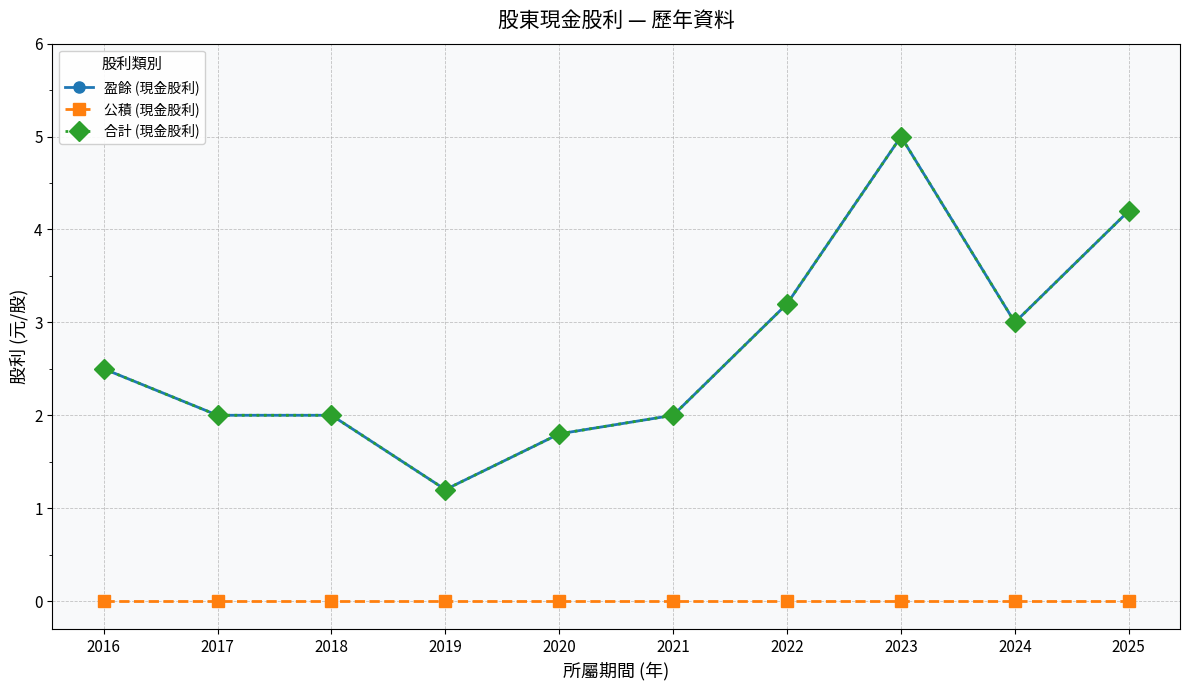

Does the chart have visible grid lines?

Yes